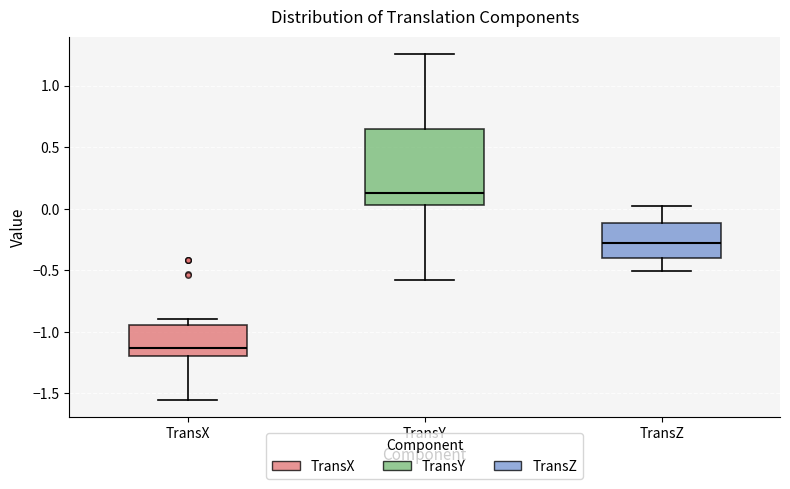

Where is the lower edge of the box for TransY on the y-axis? The values are not printed on the chart, so give them approximately, as read against the axis.

0.05